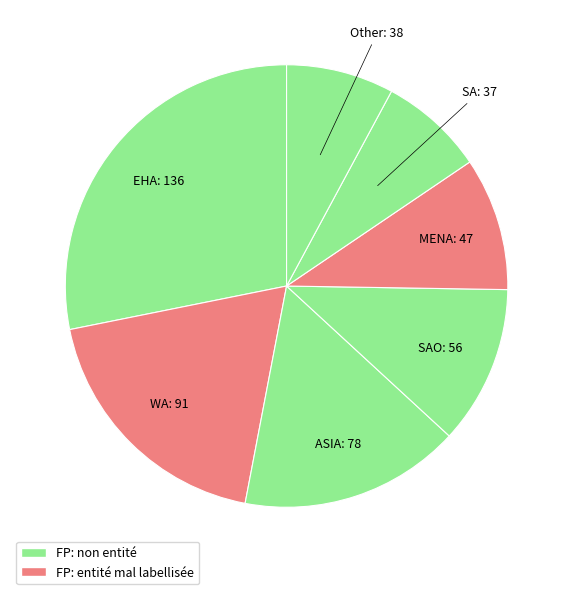

Count the number of slices in the pie.

7